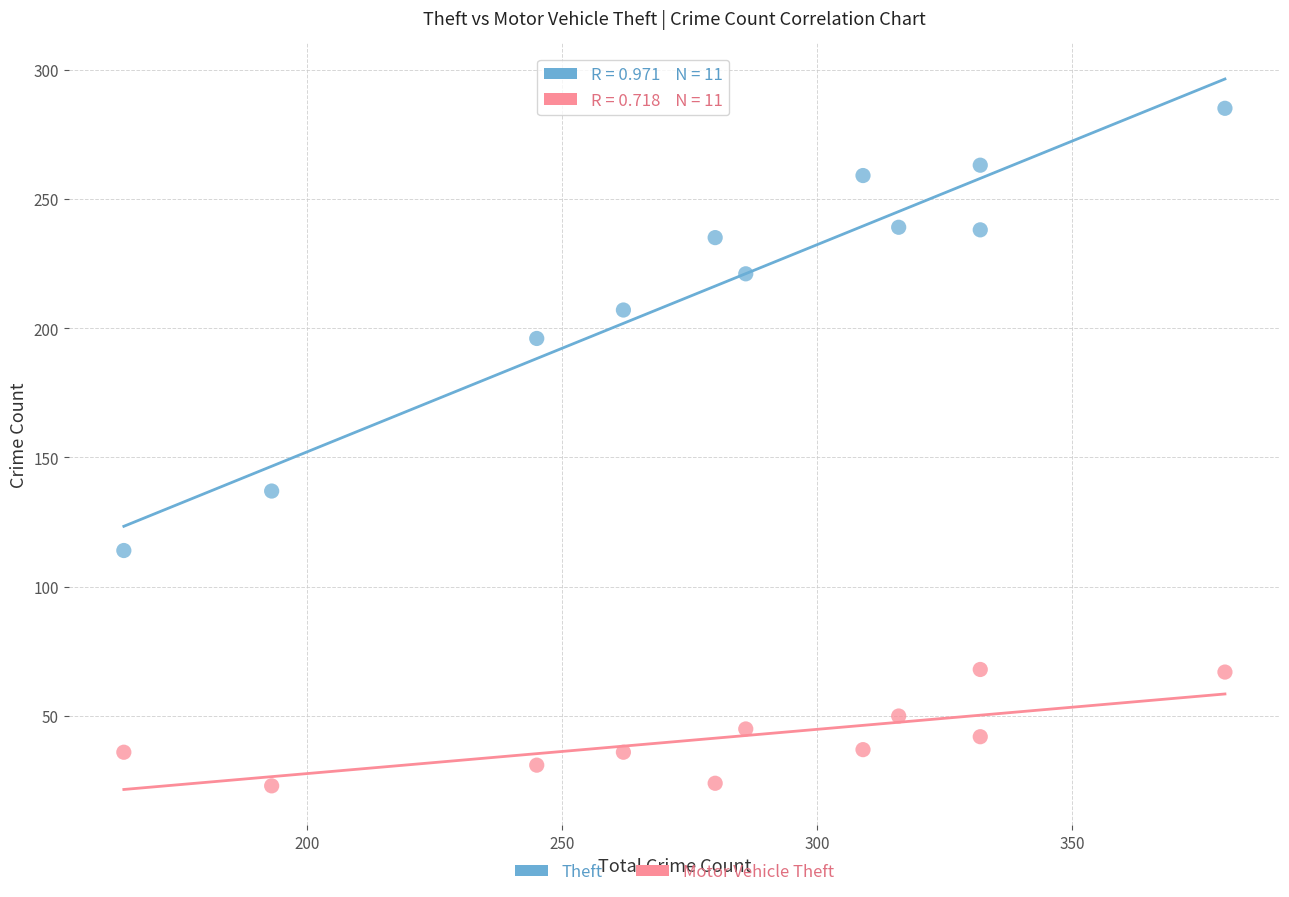

What are all the series names shown in the legend?

Theft, Motor Vehicle Theft